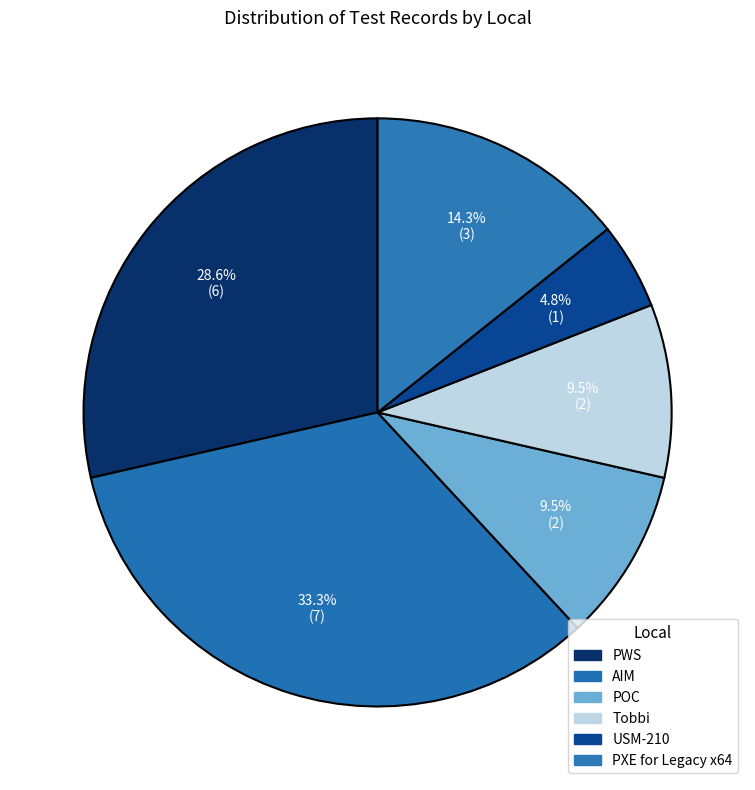

Is there a majority slice in this chart?

No